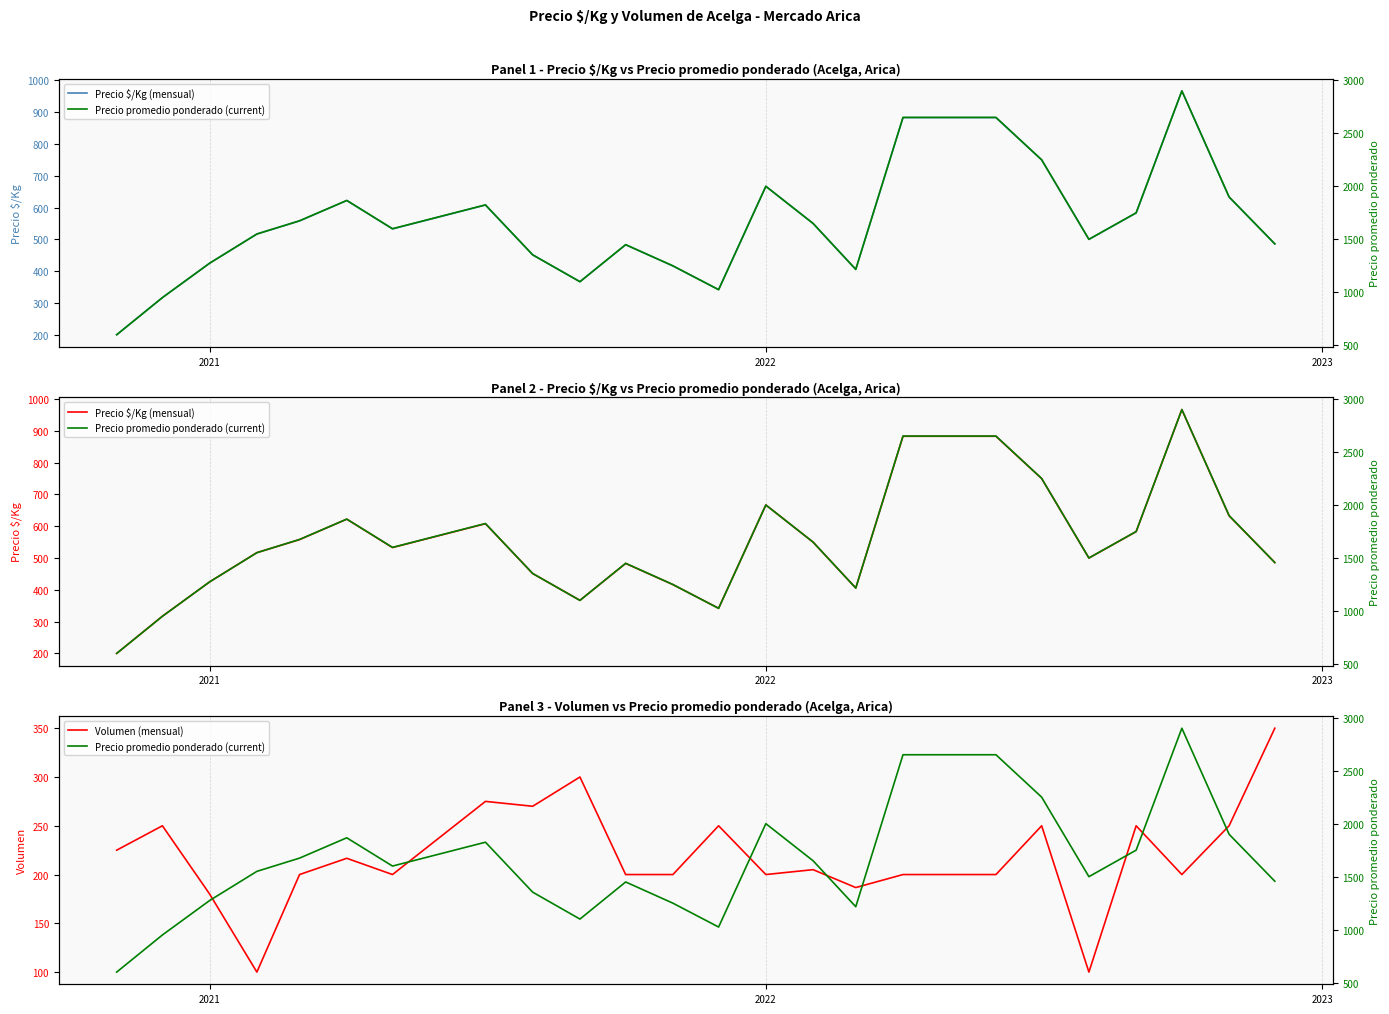

What is the maximum value for Volumen (mensual)?

350.0